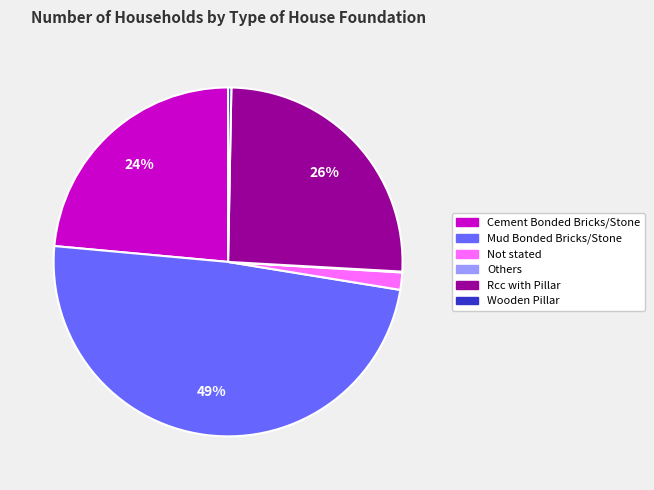

Approximately how many times larger is the value at Cement Bonded Bricks/Stone compared to Wooden Pillar?

78.4